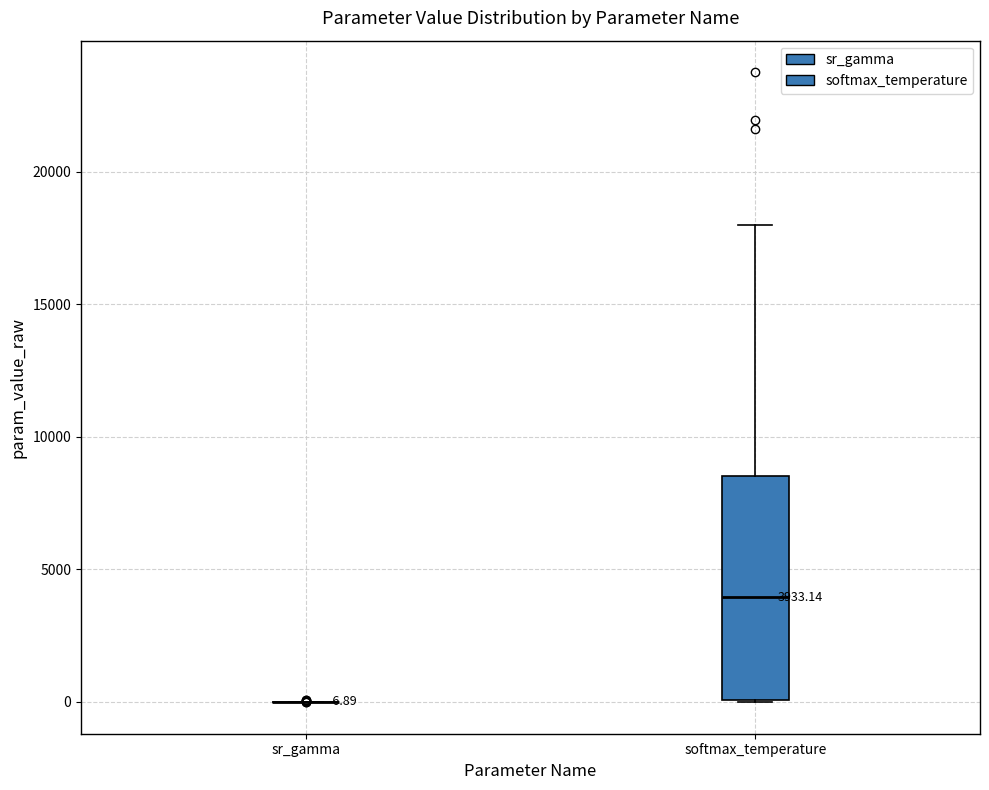

Comparing the boxes themselves (not the whiskers), which one is the tallest?

softmax_temperature